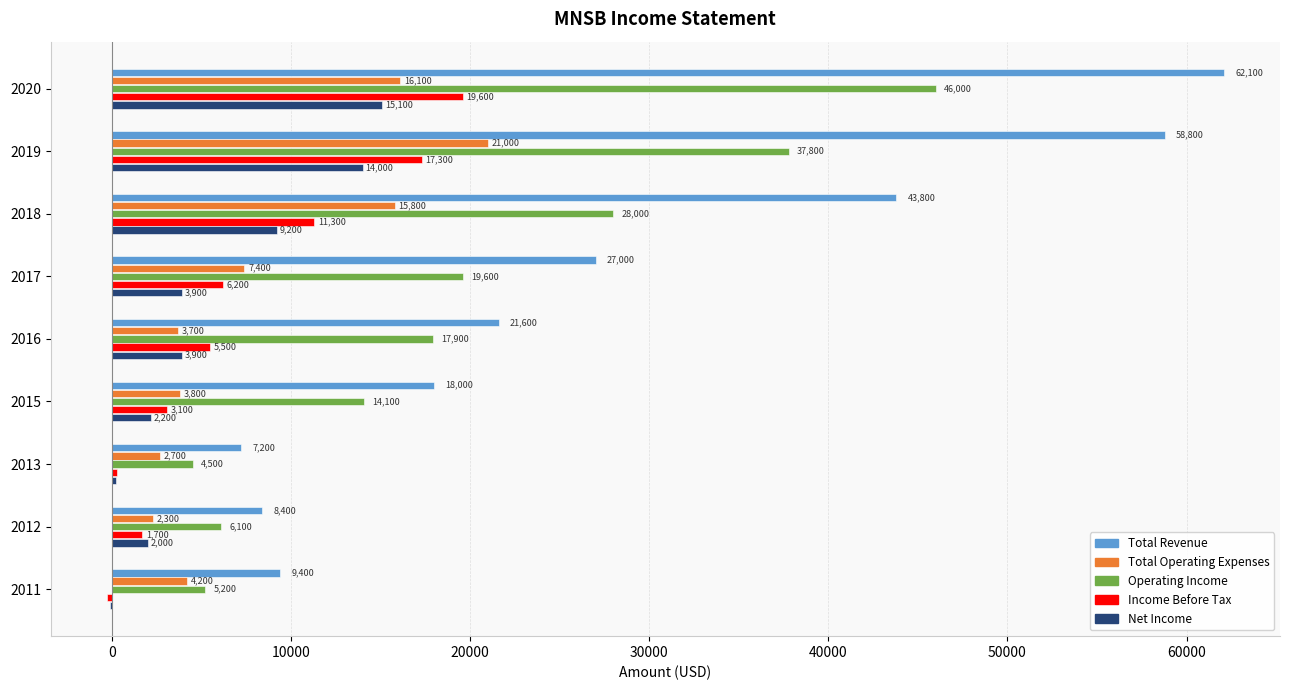

At which label is Total Operating Expenses closest to 11650?

2018